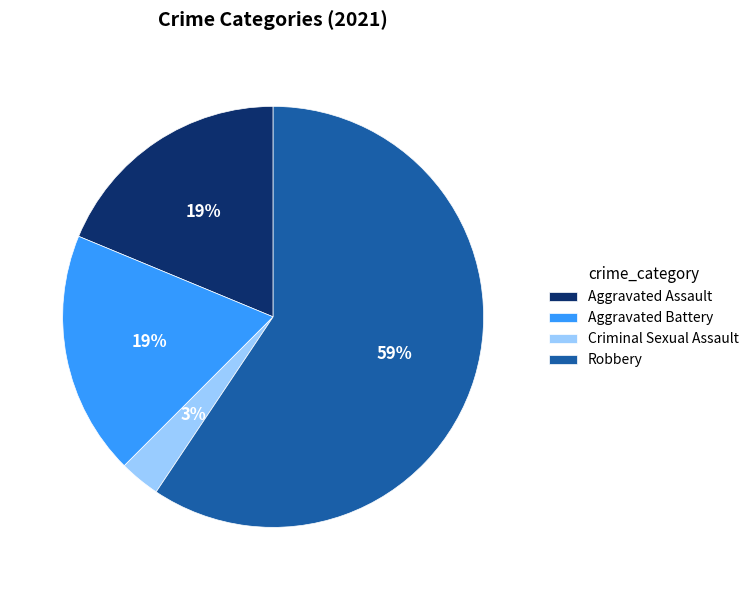

Which slice represents more than half of the pie?

Robbery